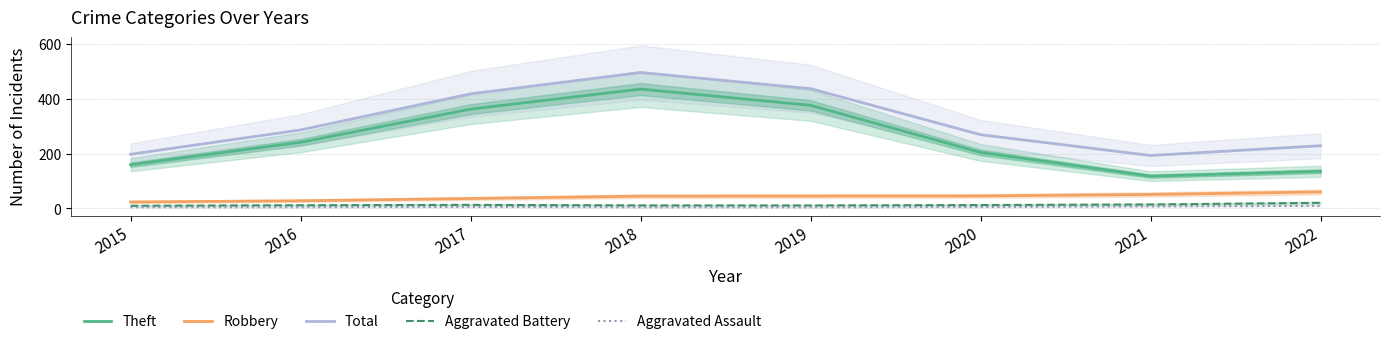

Reading right to left, what are all the values shown in this chart?

Theft: 135.5	117.7	204.3	376.1	435.4	362.2	241.2	159.5
Robbery: 60.0	51.0	45.6	45.2	44.6	36.2	27.9	23.5
Total: 228.6	193.1	269.0	436.9	495.6	418.0	286.3	197.6
Aggravated Battery: 20.3	14.4	12.3	10.8	11.0	13.0	11.6	9.7
Aggravated Assault: 9.4	7.5	5.2	4.2	4.3	5.6	4.4	4.3